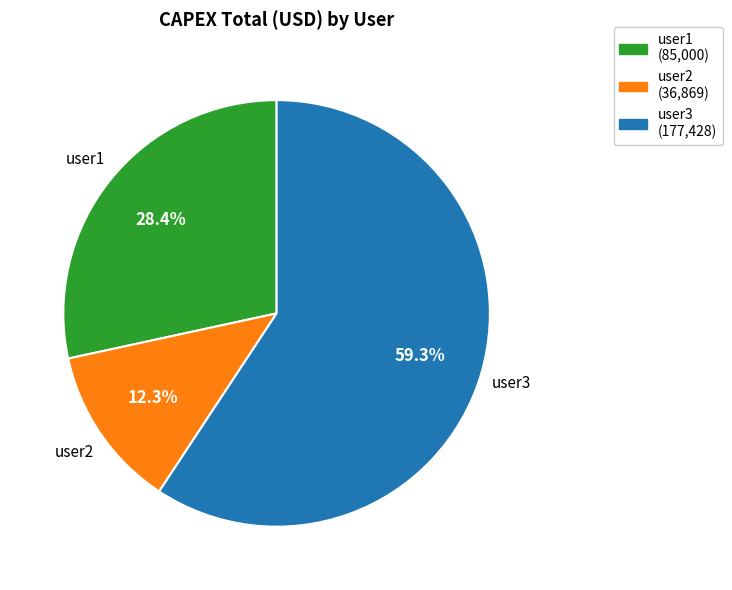

To the nearest percent, what is the combined percentage of user3 and user1?

88%